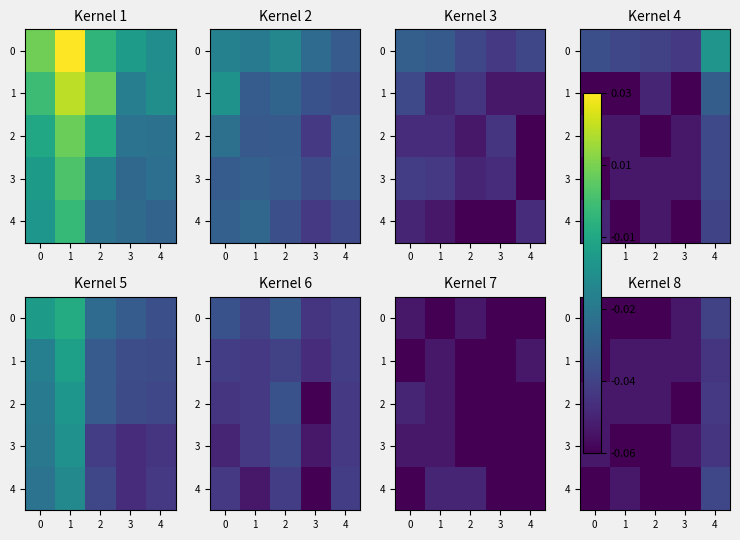

Count the number of data series in this chart.

5